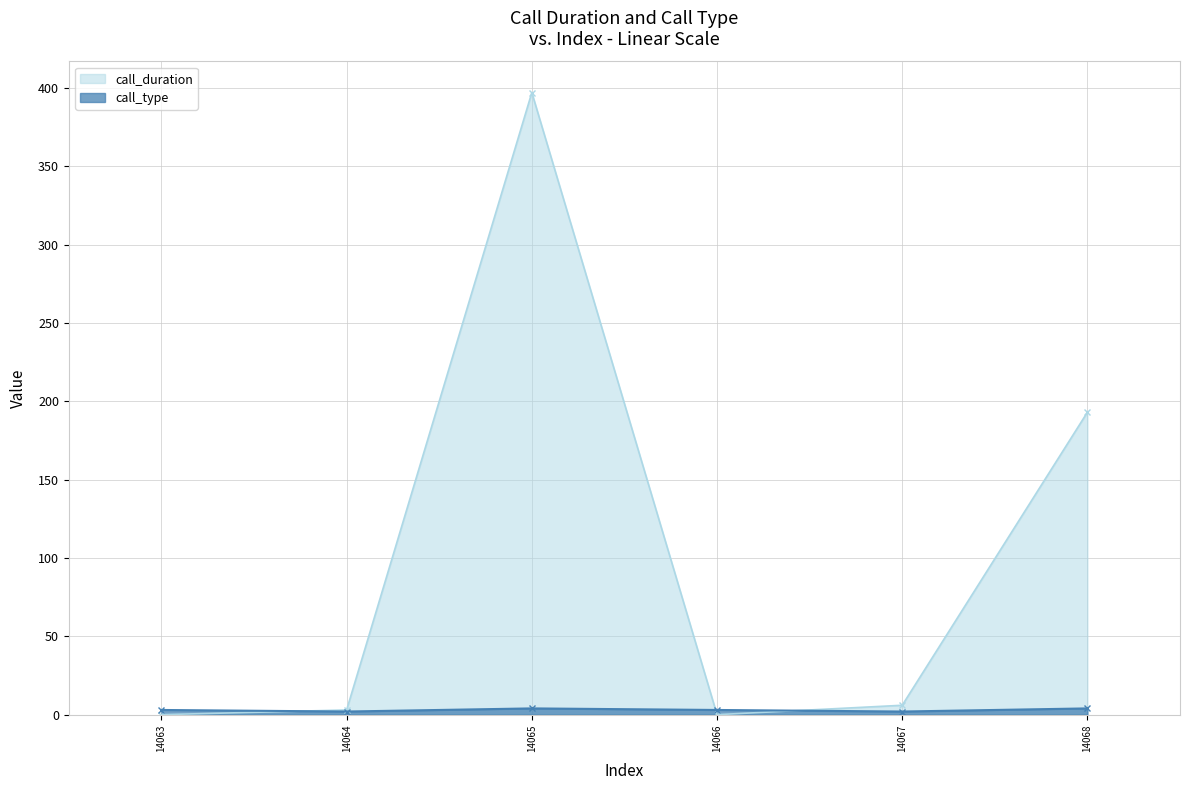

In call_type, how many points are lower than both neighbors (excluding endpoints)?

2